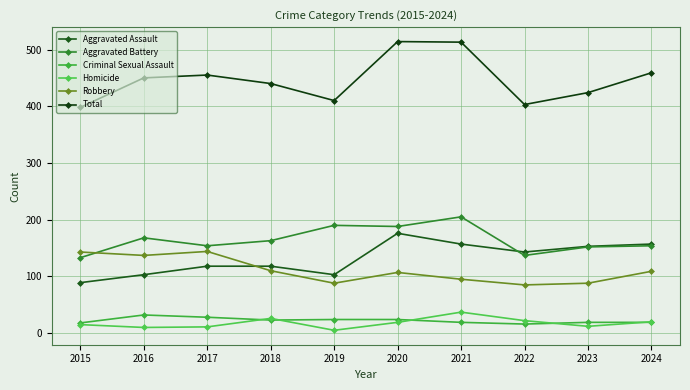

What is the difference between the highest and lowest values at 2019?

405